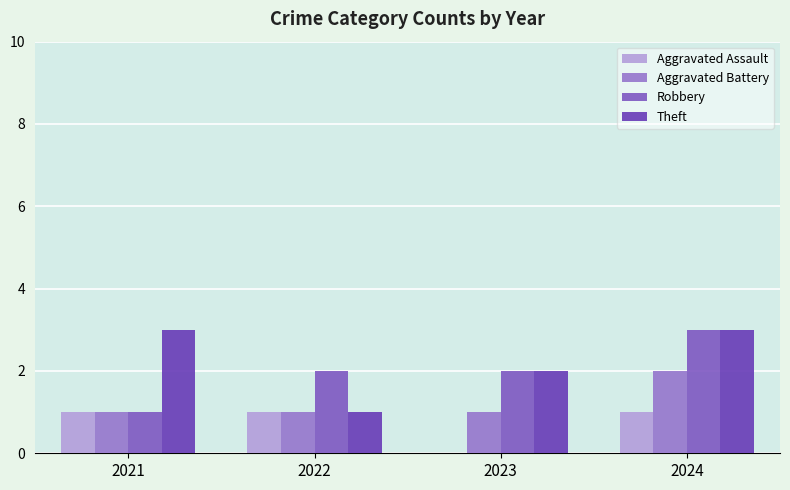

List the series in order of their peak value, lowest first.

Aggravated Assault, Aggravated Battery, Robbery, Theft